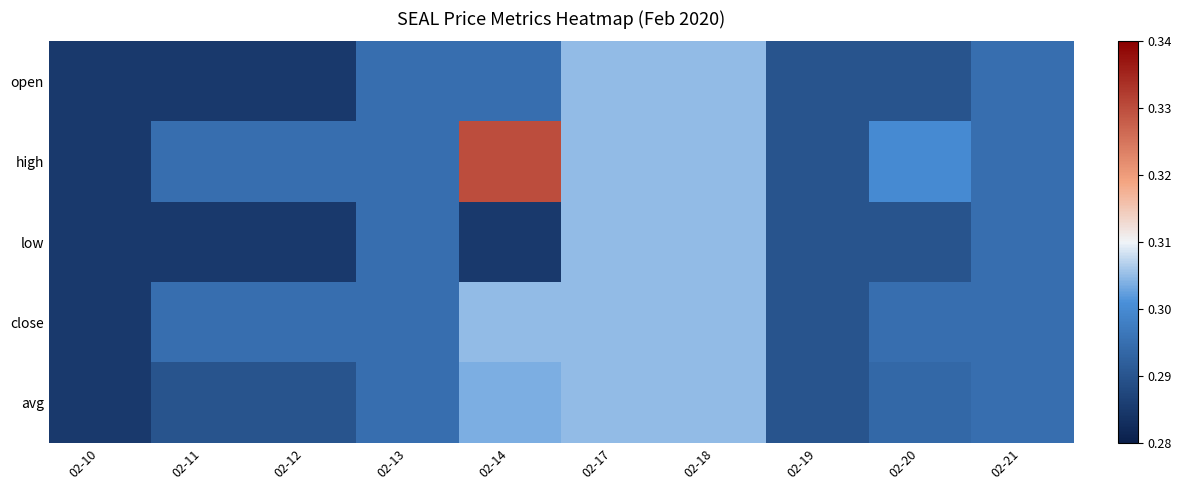

What is the minimum value shown in the chart?

0.3